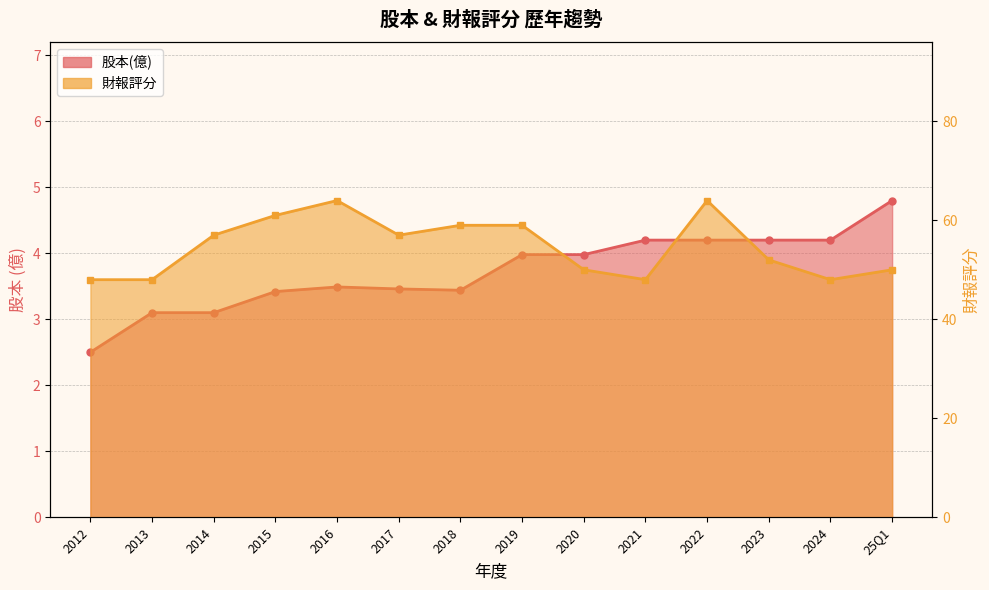

How many interior local valleys does the 財報評分 series have?

3